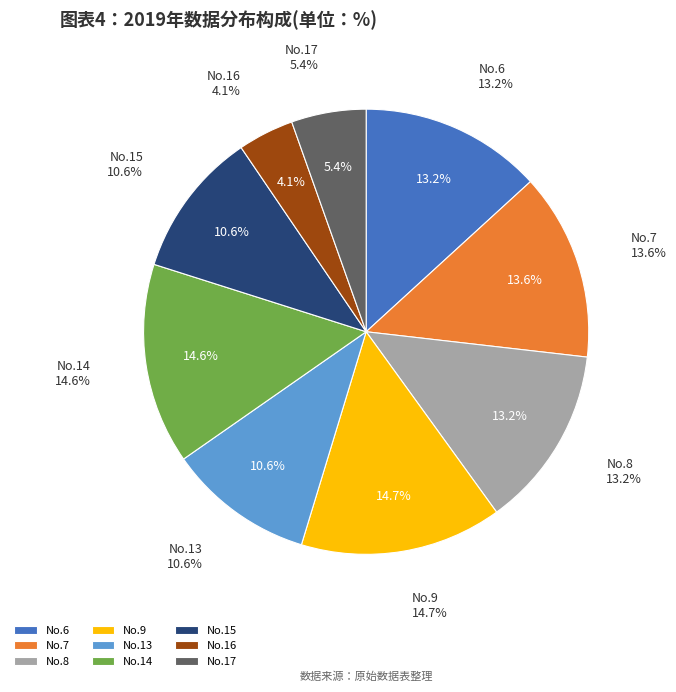

Which slice is the largest?

9